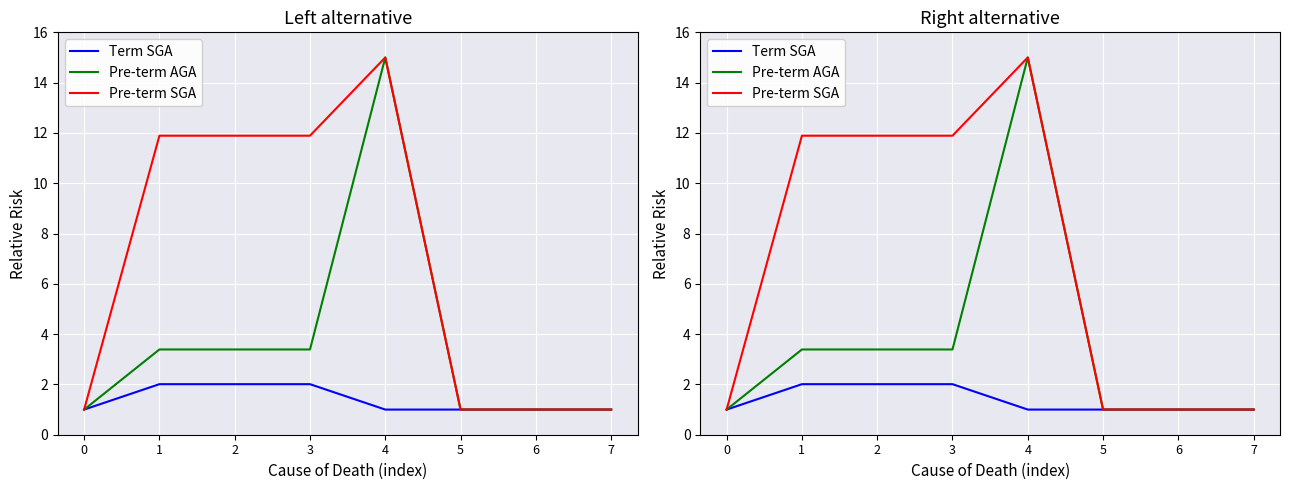

Rank the series by their average value, from highest to lowest.

Pre-term SGA, Pre-term AGA, Term SGA